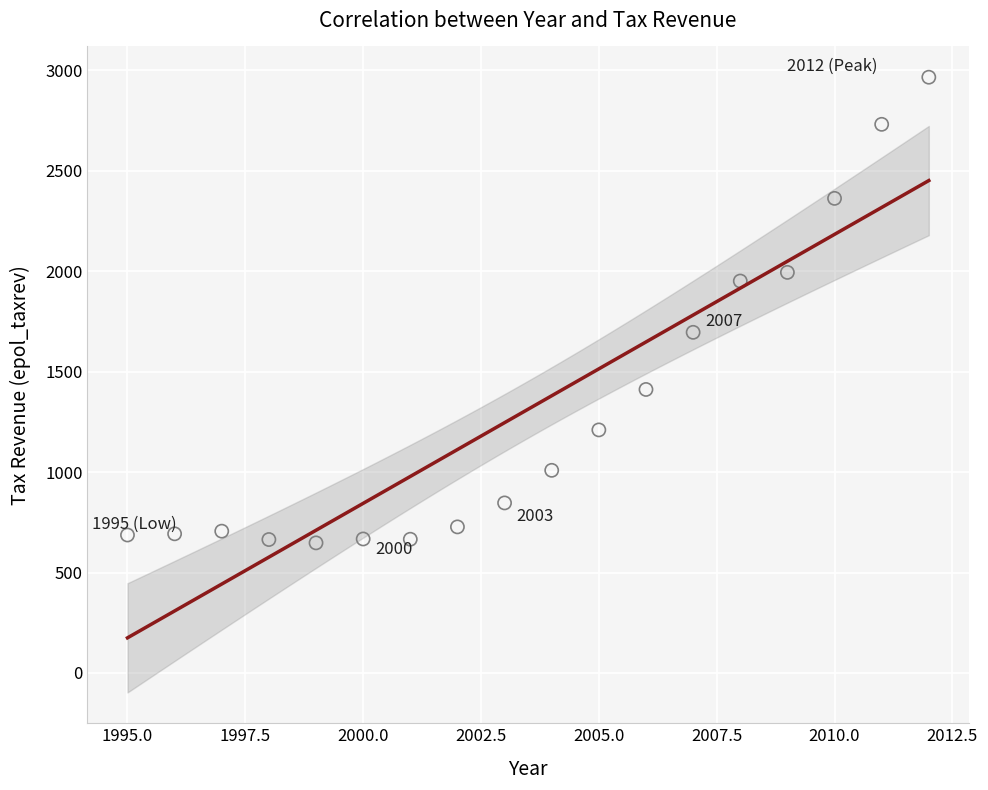

What is the range of X values (max minus min)?

17.0